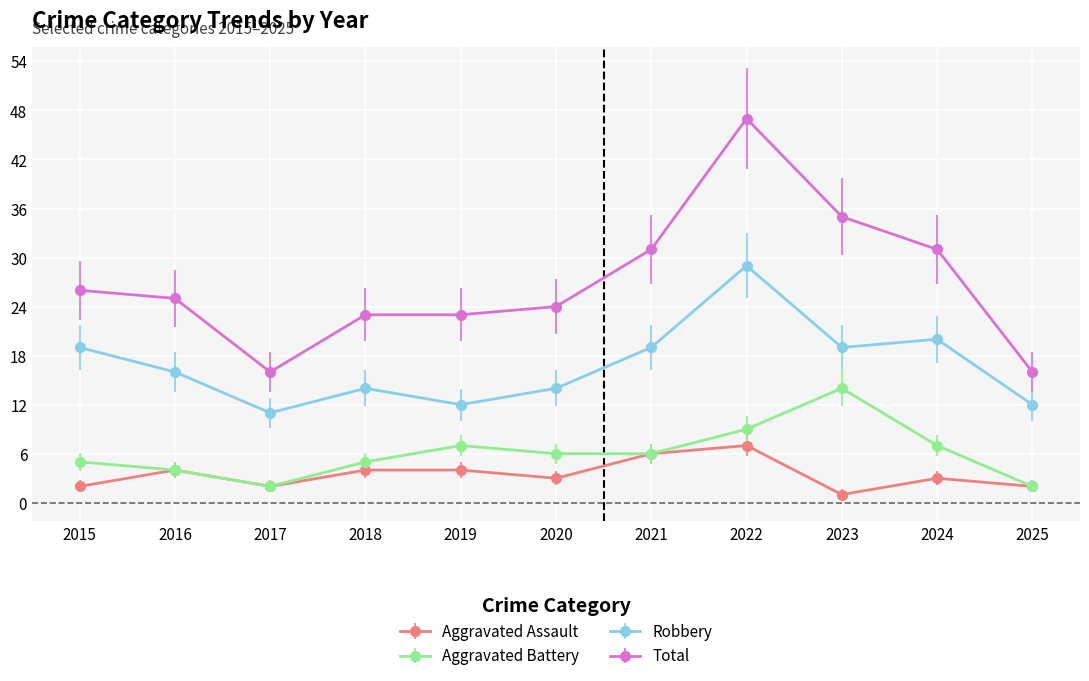

What is the sum of the Robbery values at 2020 and 2021?

33